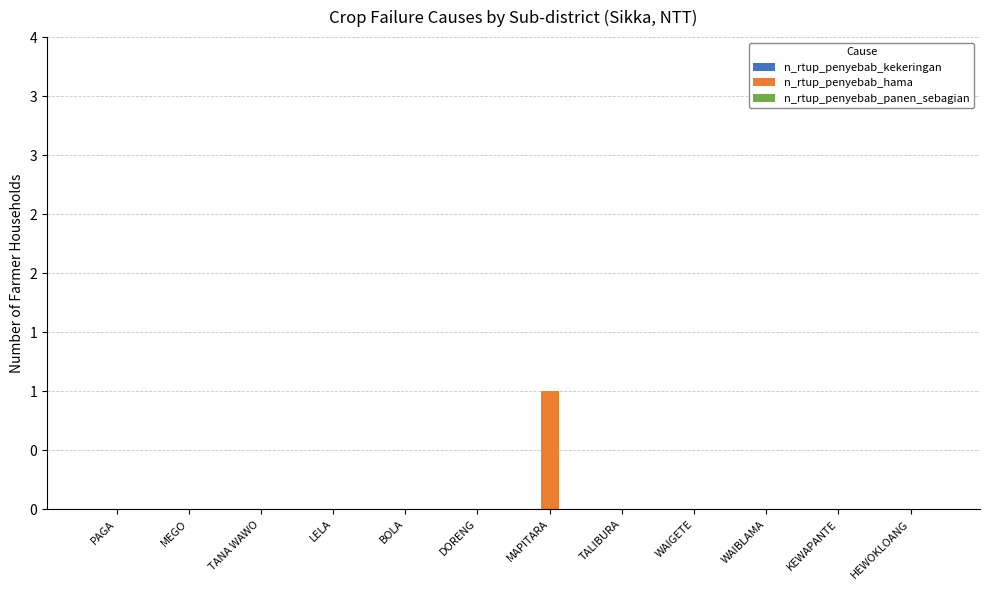

Are the bars horizontal?

No